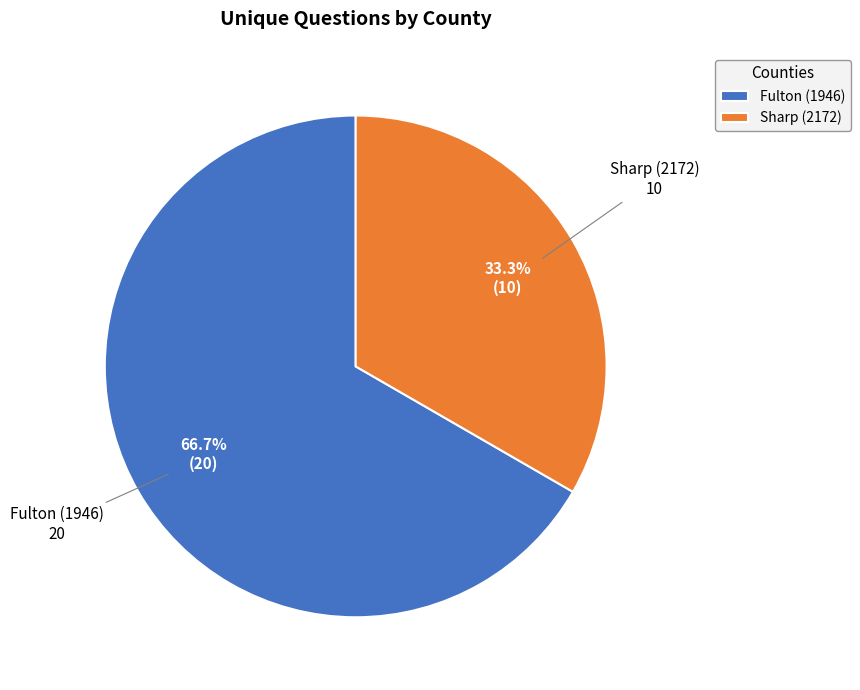

Rank the categories by value from highest to lowest.

Fulton (1946), Sharp (2172)